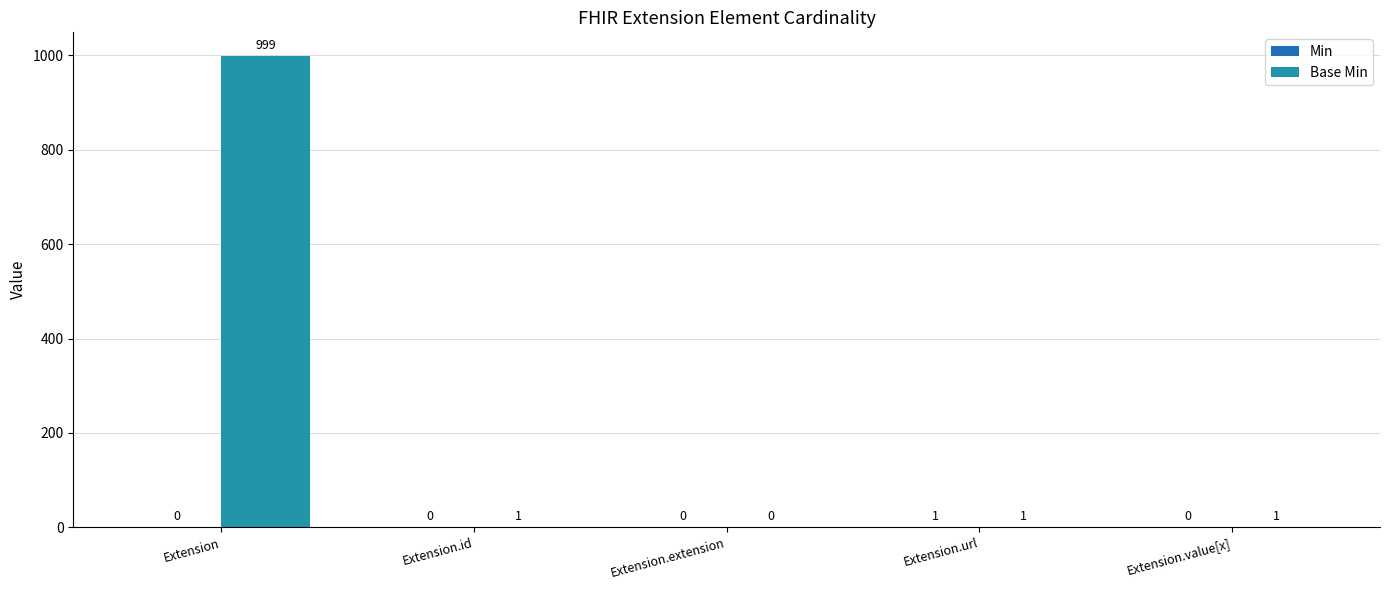

Which category has the highest value across all series?

Extension